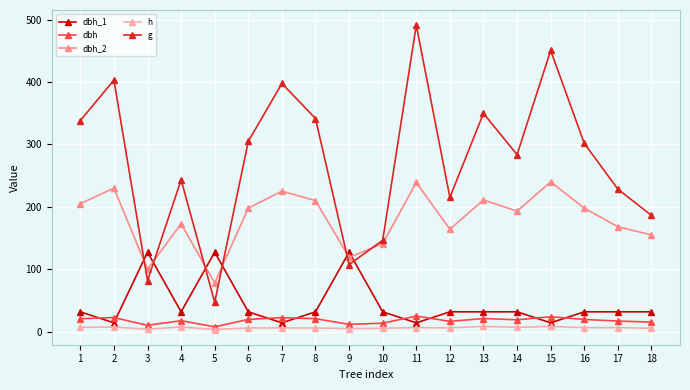

What is the average value of the g series?

273.2